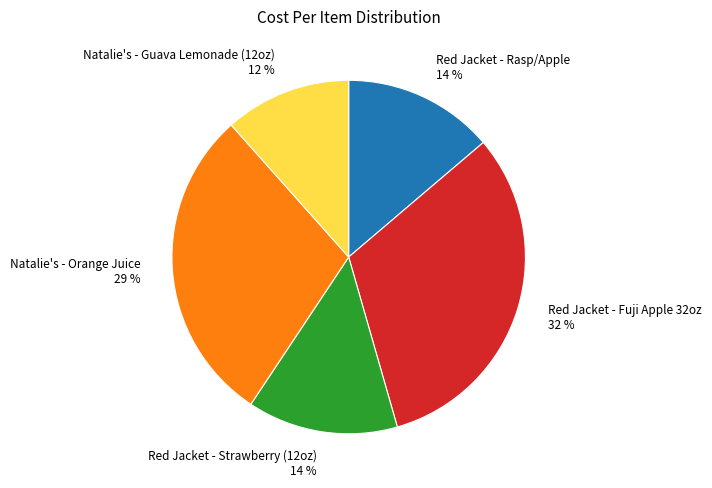

How many slices are in this pie chart?

5